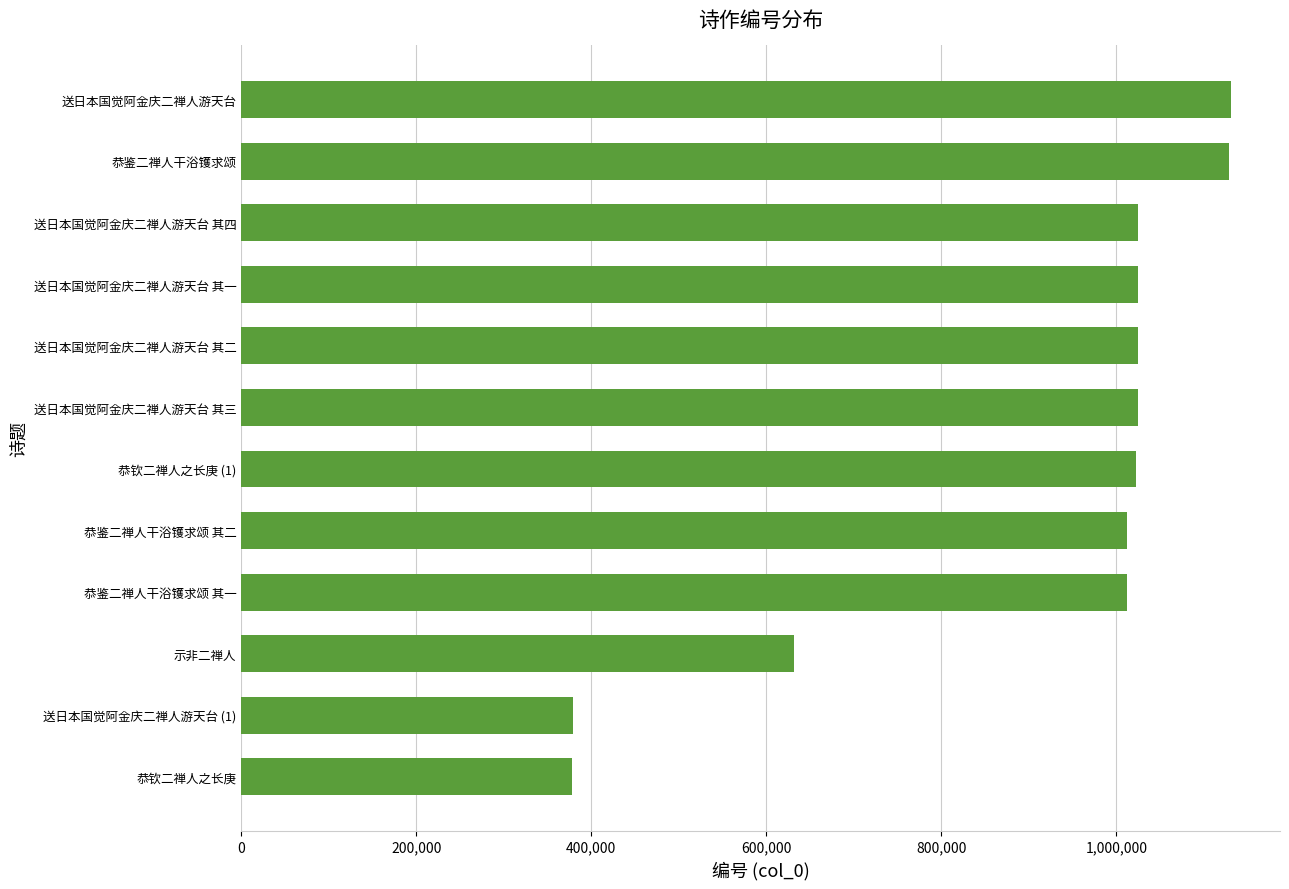

Between 送日本国觉阿金庆二禅人游天台 and 送日本国觉阿金庆二禅人游天台 (1), which is larger?

送日本国觉阿金庆二禅人游天台